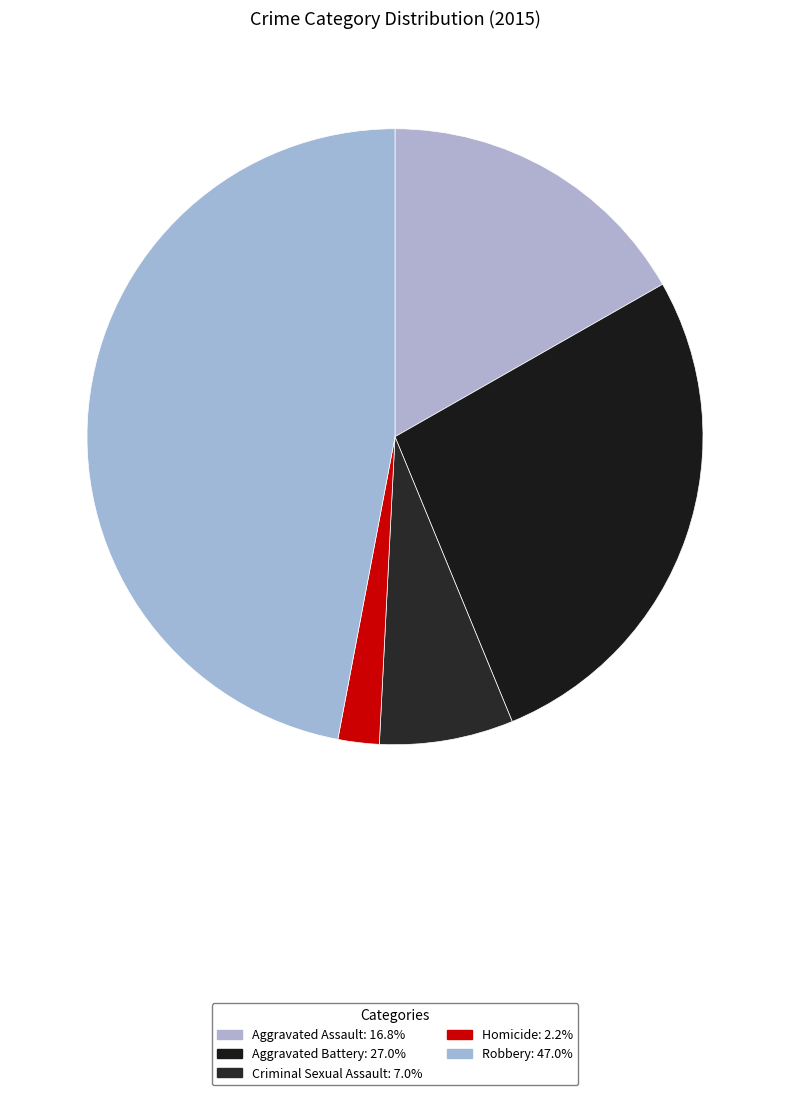

What percentage is the Aggravated Assault slice, to the nearest percent?

17%